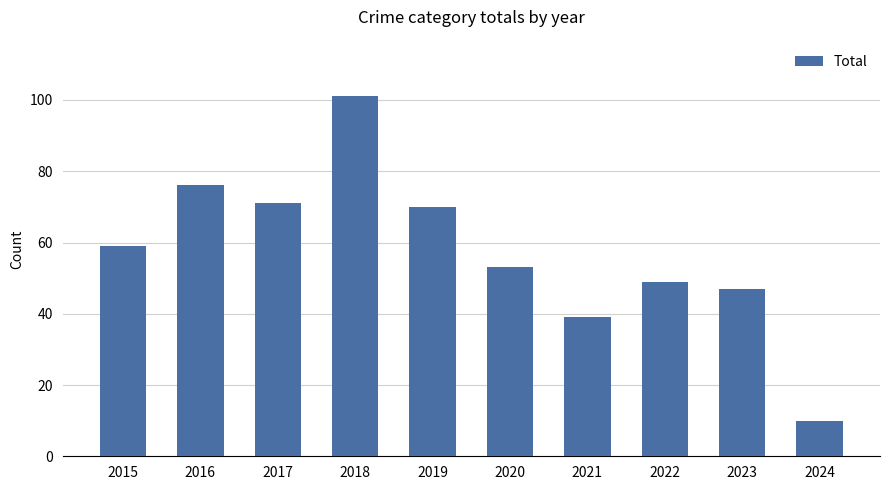

What is the change in value from 2020 to 2021?

-14